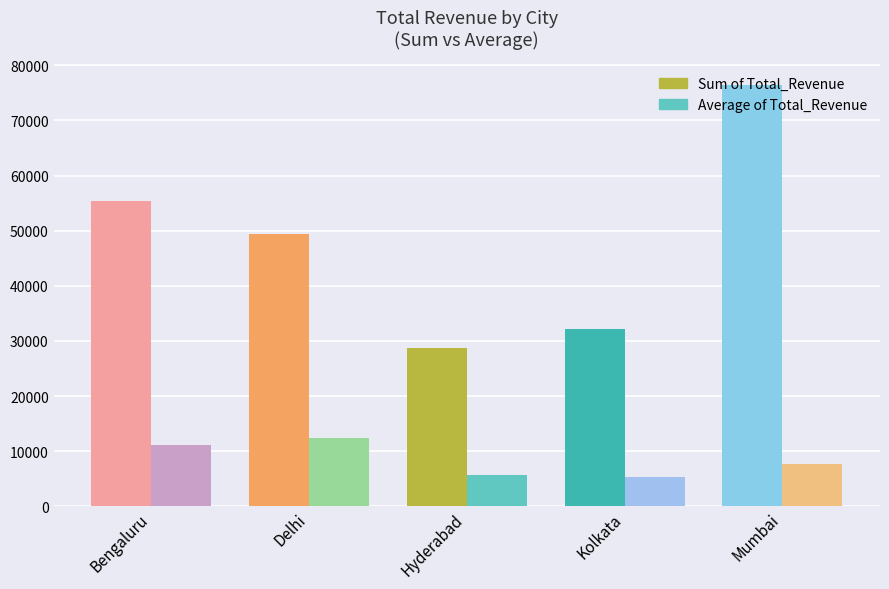

What is the average value of the Average of Total_Revenue series?

8432